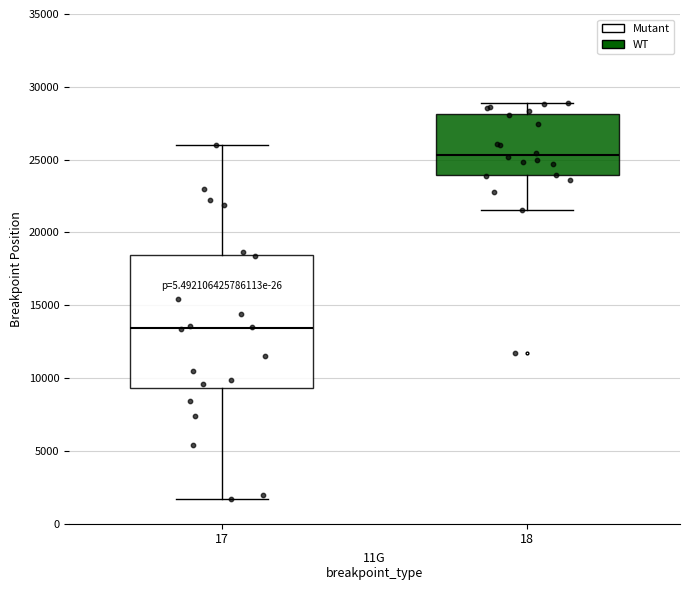

Reading left to right, read every box against the y-axis: the position of its median line, the range the box covers, and the ends of its whiskers. The values are not printed on the chart, so give them approximately, as read against the axis.

17: median 13500, box 9500 to 18500, whiskers 1500 to 26000
18: median 25500, box 24000 to 28000, whiskers 21500 to 29000